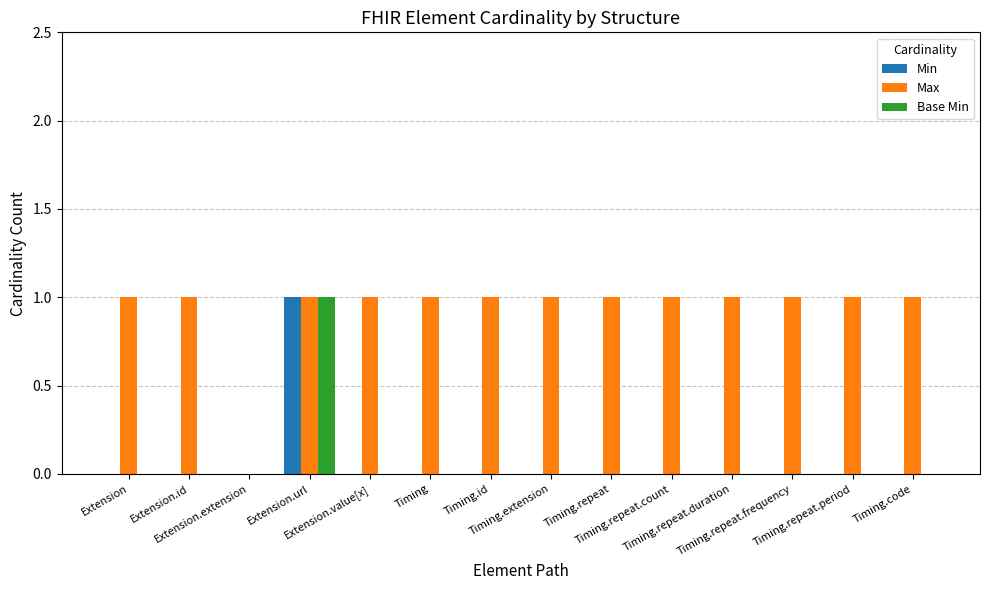

What is the spread (max minus min) of values at Extension.id?

1